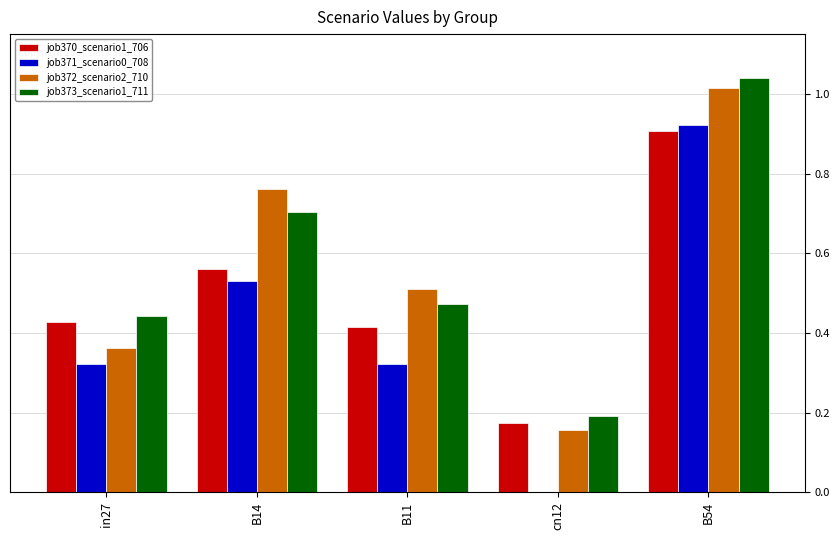

Is it true that job370_scenario1_706 equals 0.1 at cn12?

False